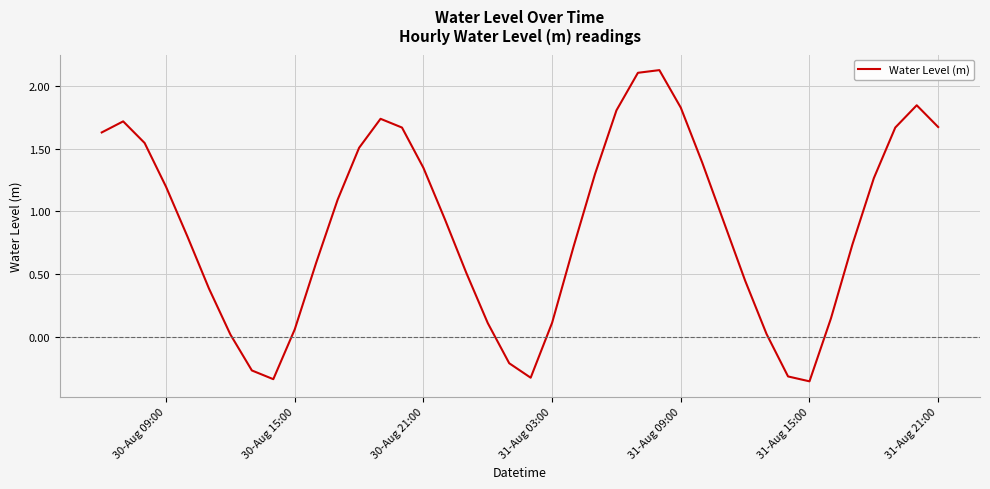

What is the difference between the maximum and minimum values?

2.5